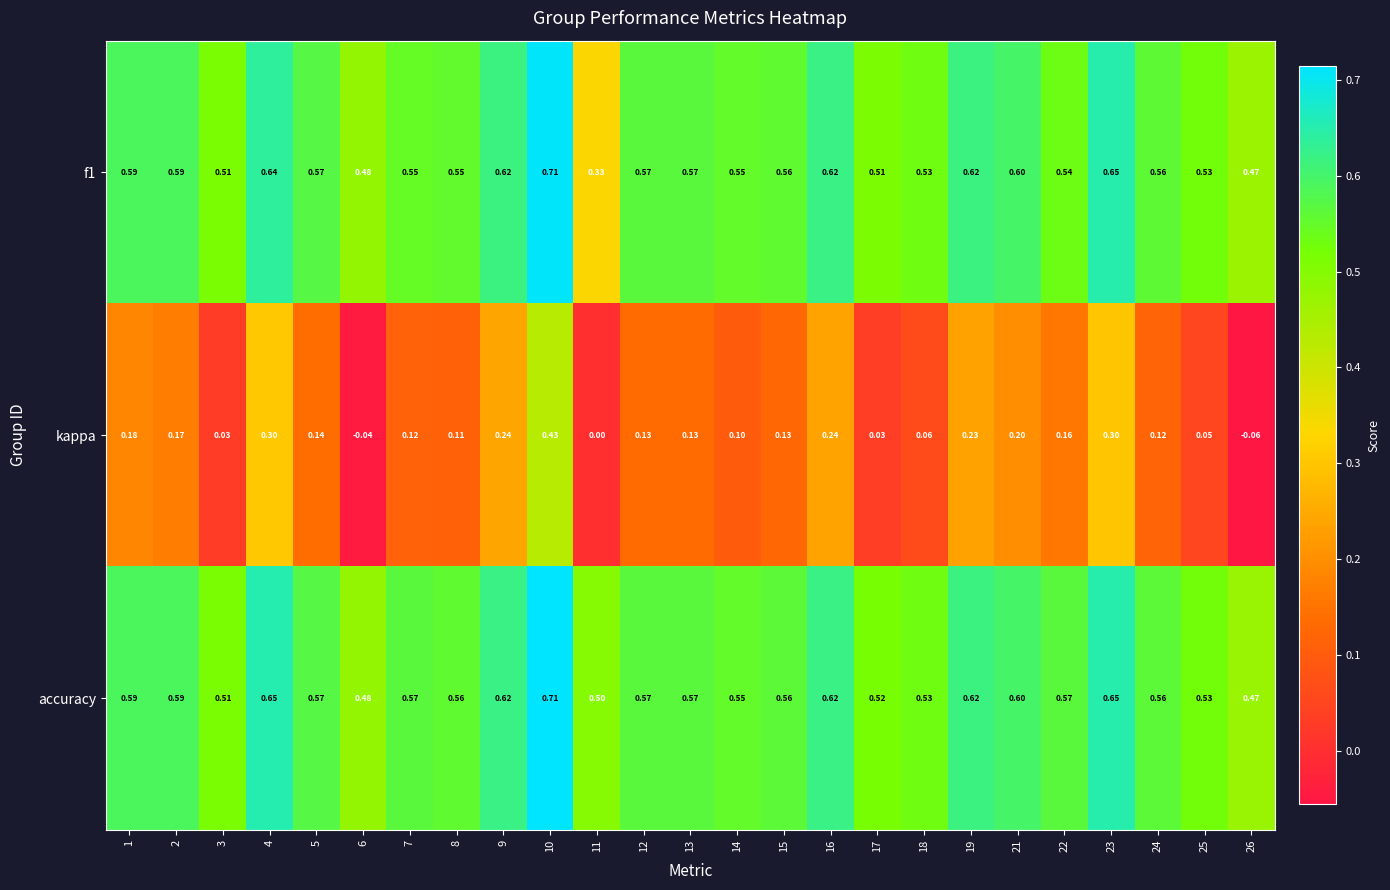

Between 3 and 24, which series saw the biggest shift?

kappa